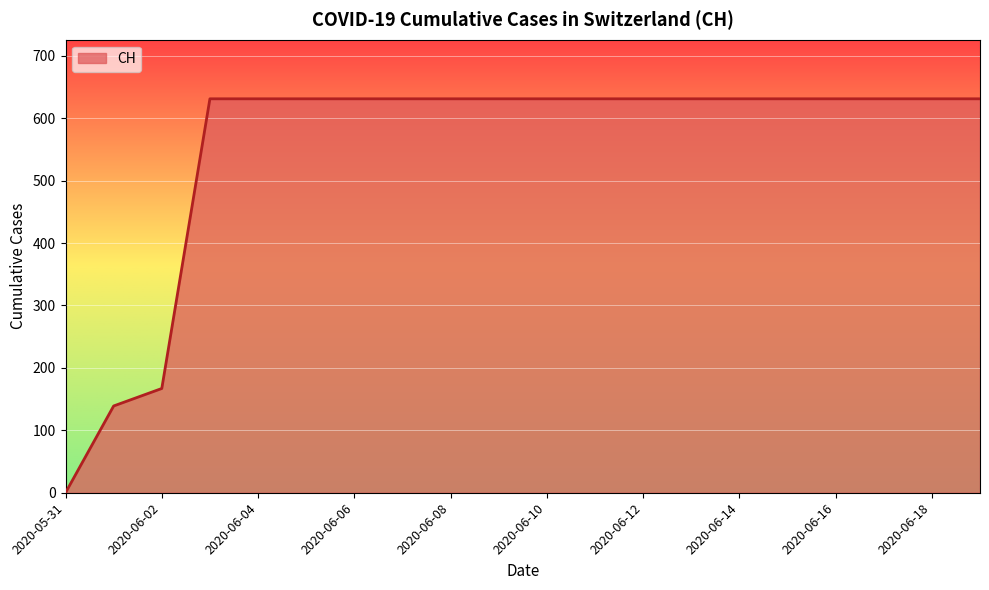

What is the difference between the maximum and minimum values?

631